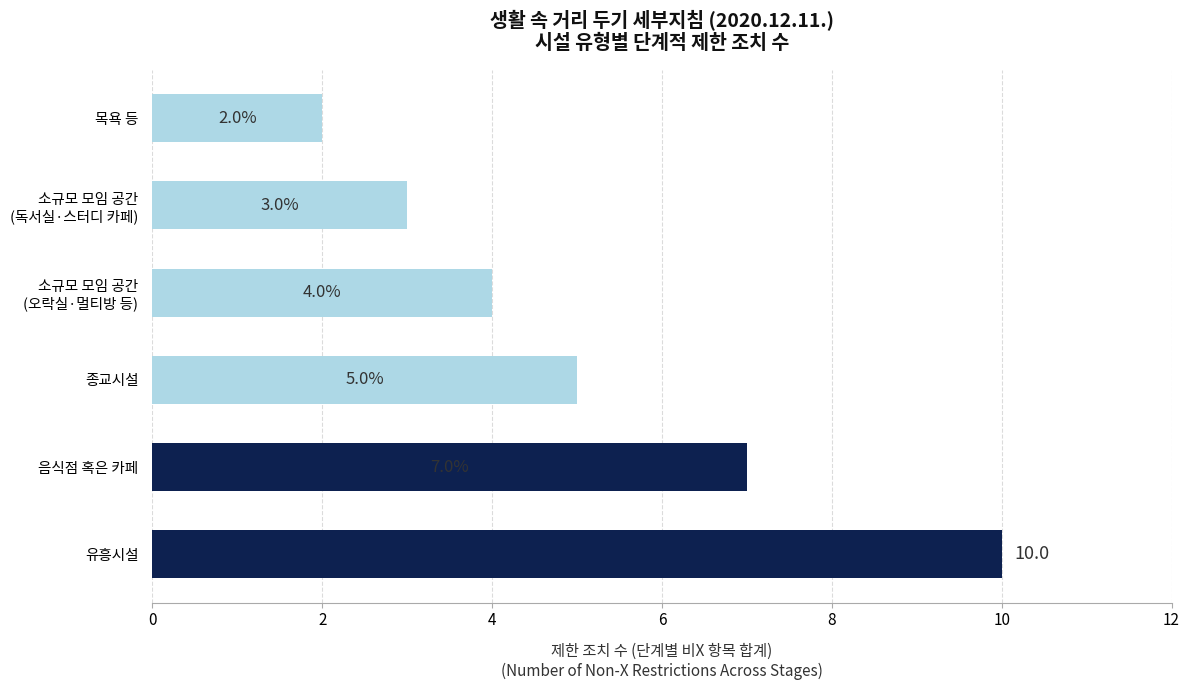

What is the difference between the second highest and second lowest values?

4